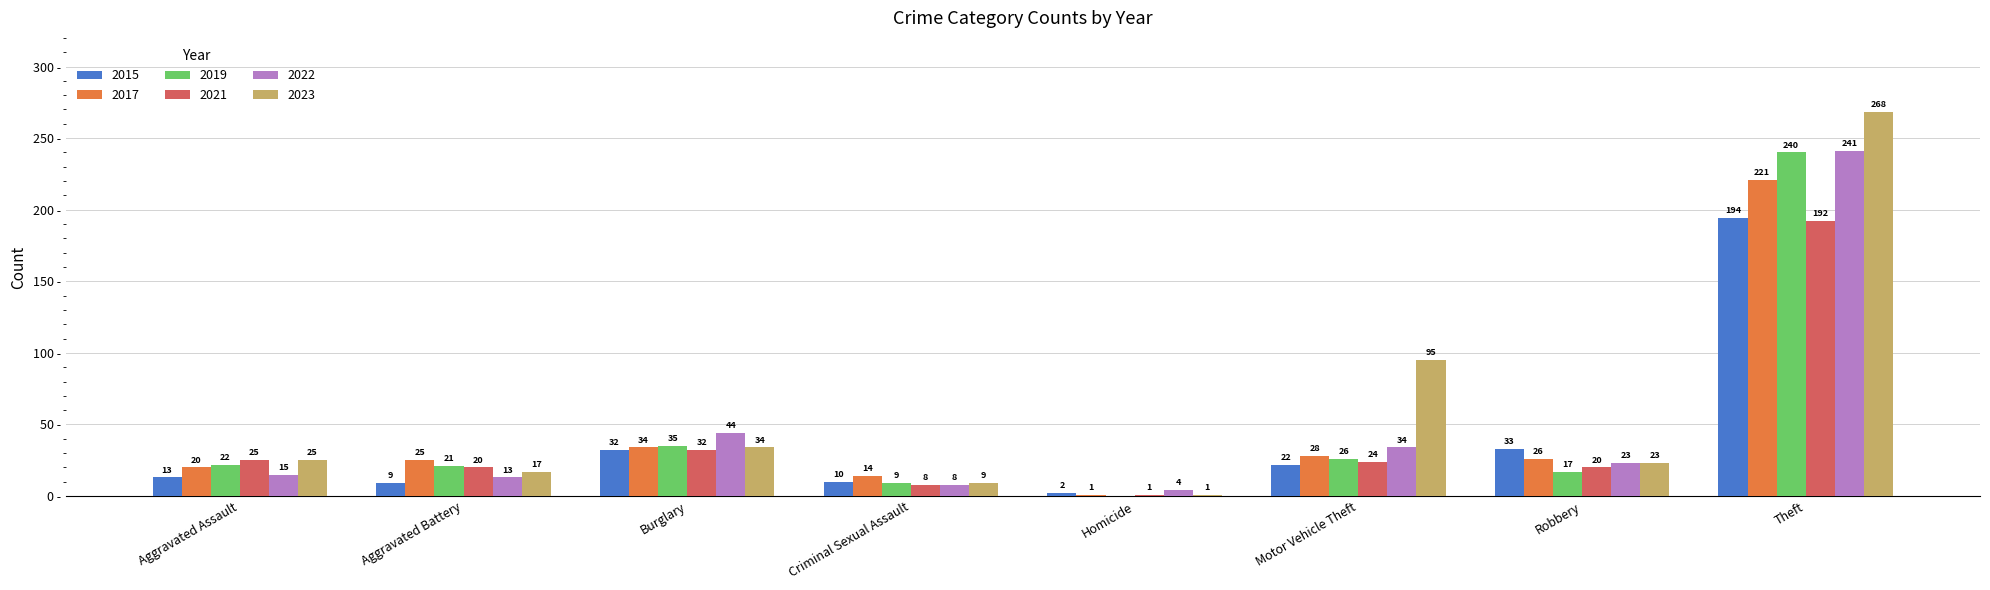

Is the value of 2021 at Burglary greater than the value of 2017 at Criminal Sexual Assault?

Yes